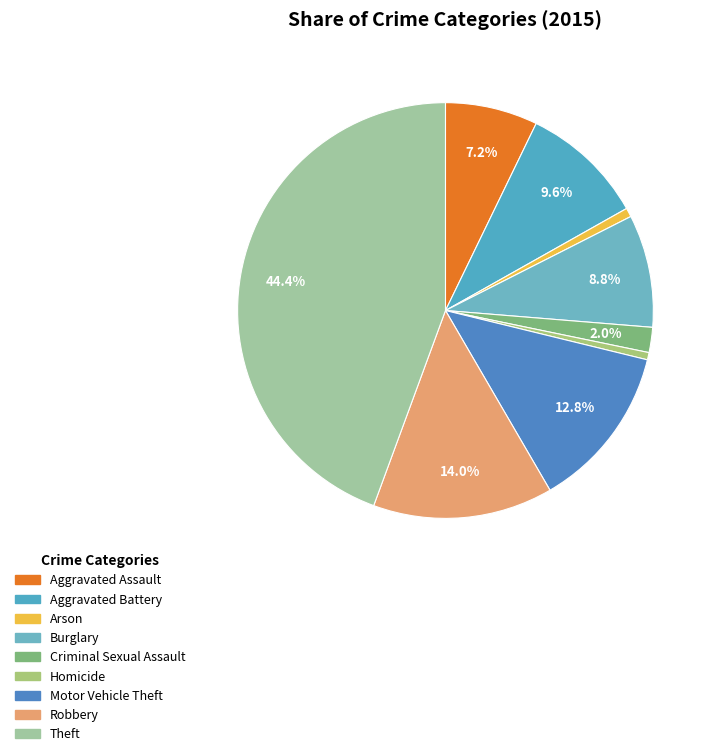

Do Aggravated Assault and Theft together represent more than half of the pie?

Yes